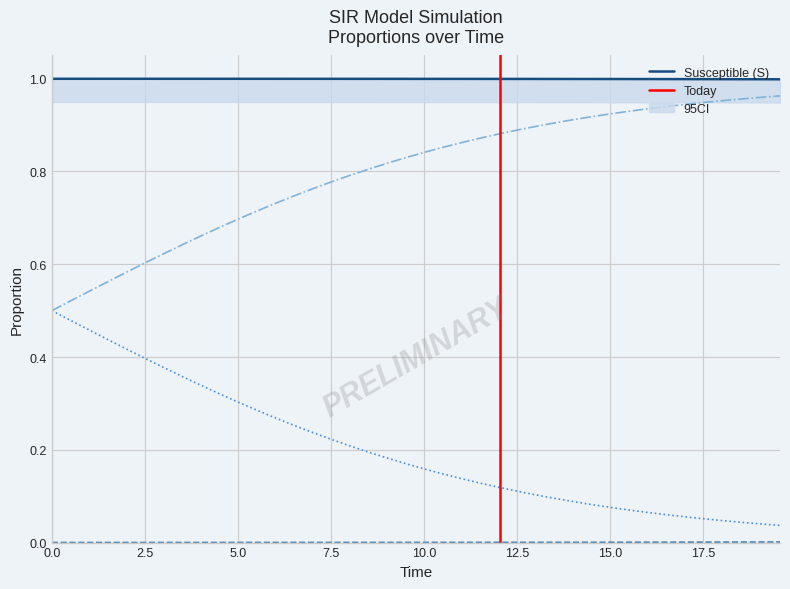

True or false: D has more than 1 interior local peaks.

False